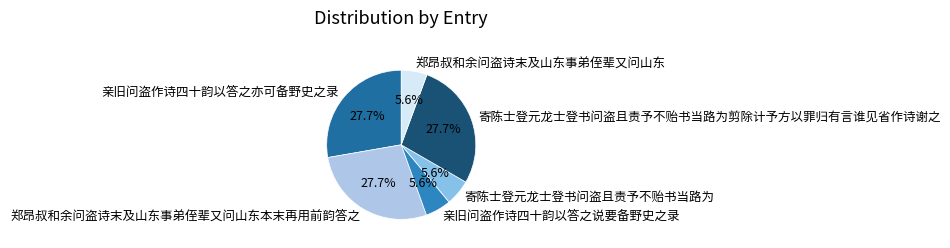

How many slices are in this pie chart?

6